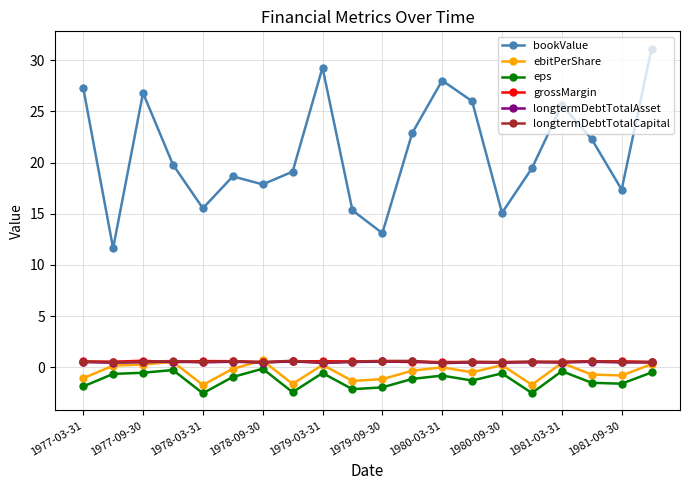

Which series has the largest total across all categories?

bookValue